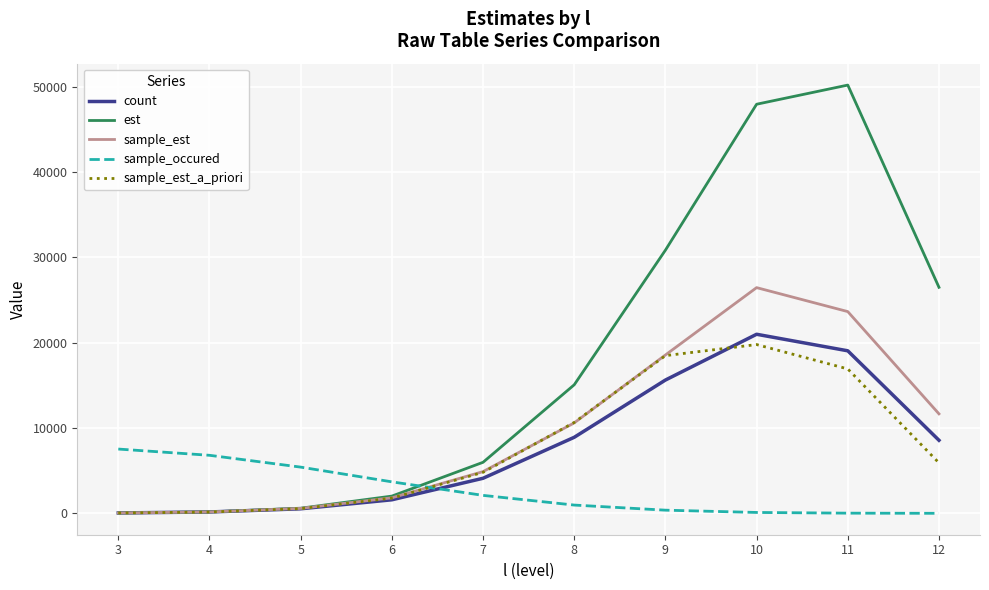

Which series ends up on top after the final intersection of sample_occured and count?

count